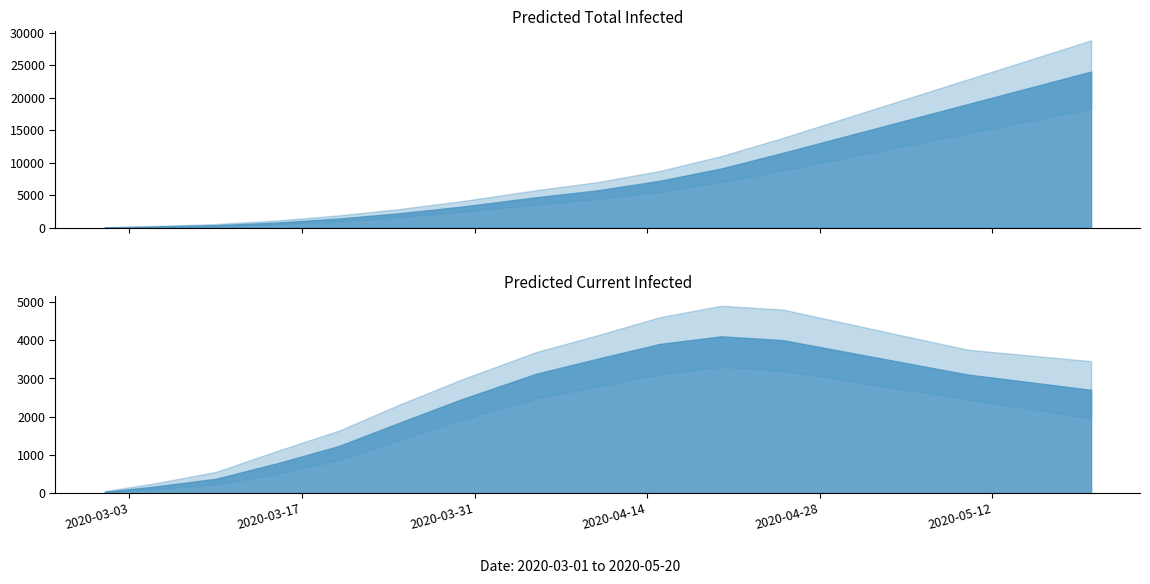

The predicted_total_infected_upper series shows 5755 at 7. True or false?

True